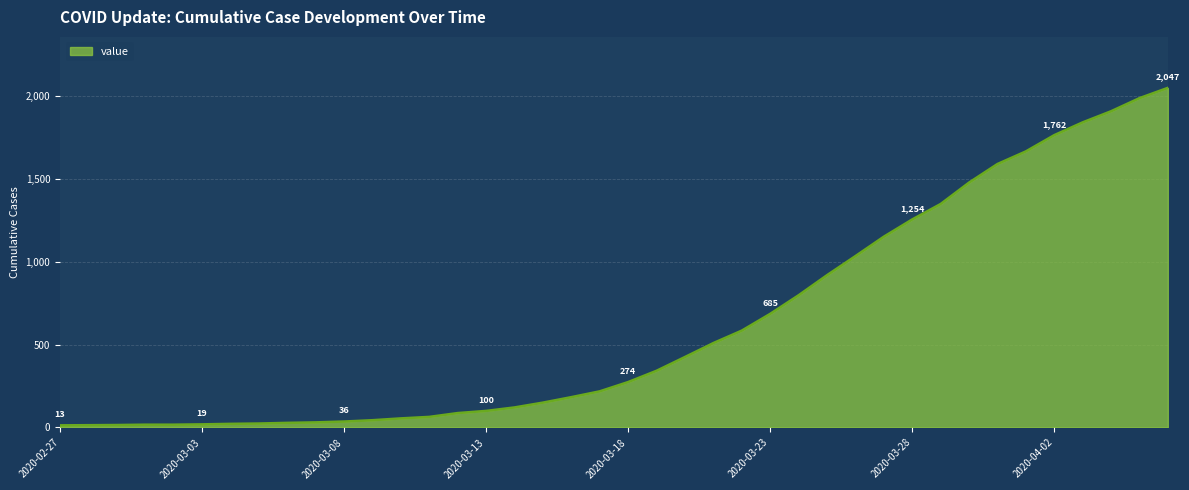

What is the difference between the maximum and minimum values?

2034